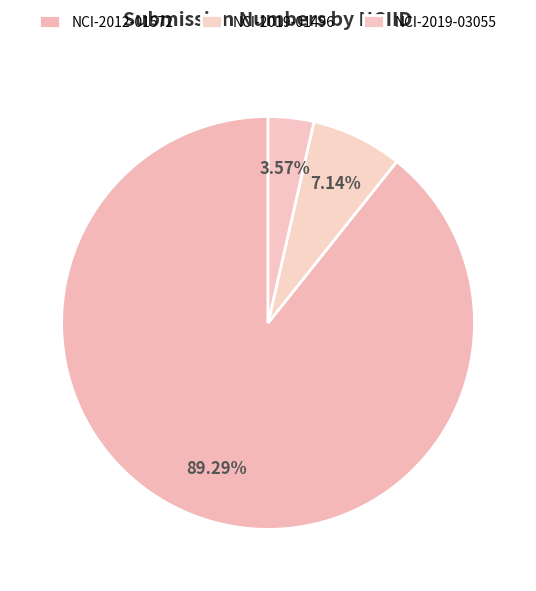

What percentage is the NCI-2019-03055 slice, to the nearest percent?

4%